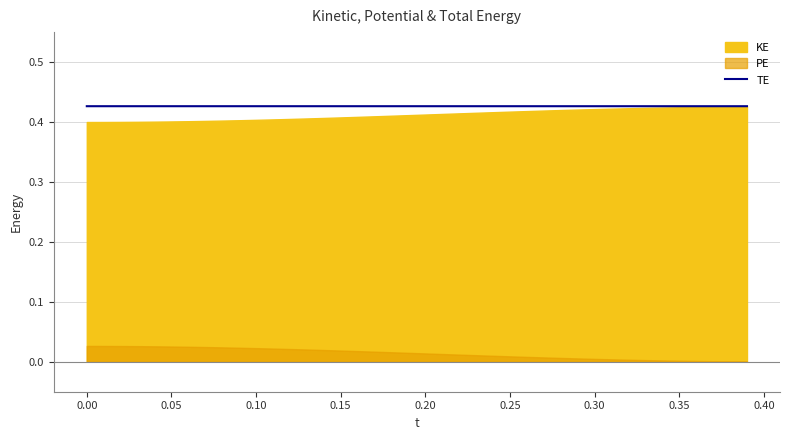

Does the chart display data point markers on the line(s)?

No